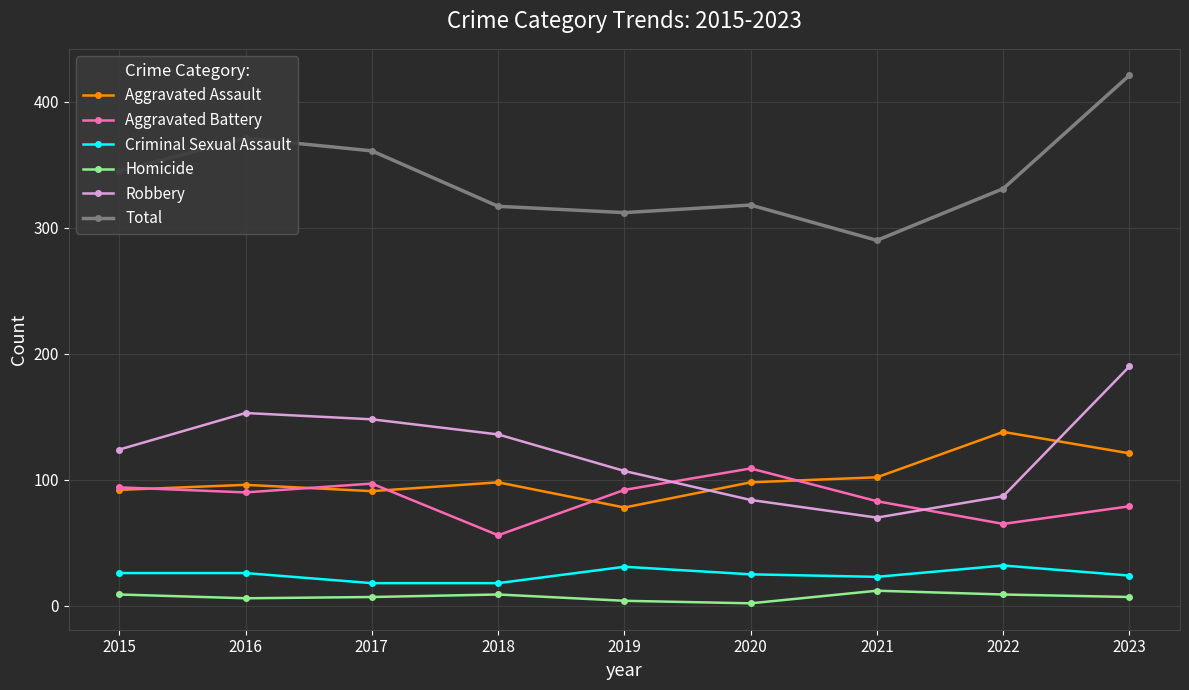

What is the value of the Criminal Sexual Assault point at the 6th from the left?

25